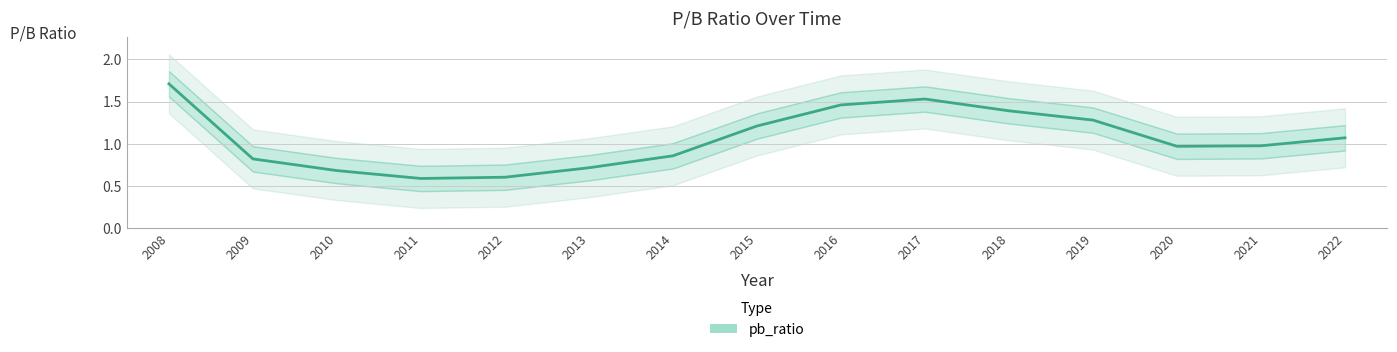

Reading left to right, list all the values displayed in this chart.

1.7	0.8	0.7	0.6	0.6	0.7	0.9	1.2	1.5	1.5	1.4	1.3	1.0	1.0	1.1